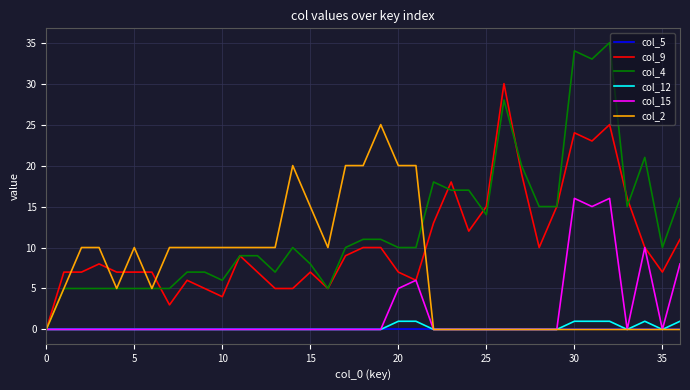

Which series has the largest total across all categories?

col_4